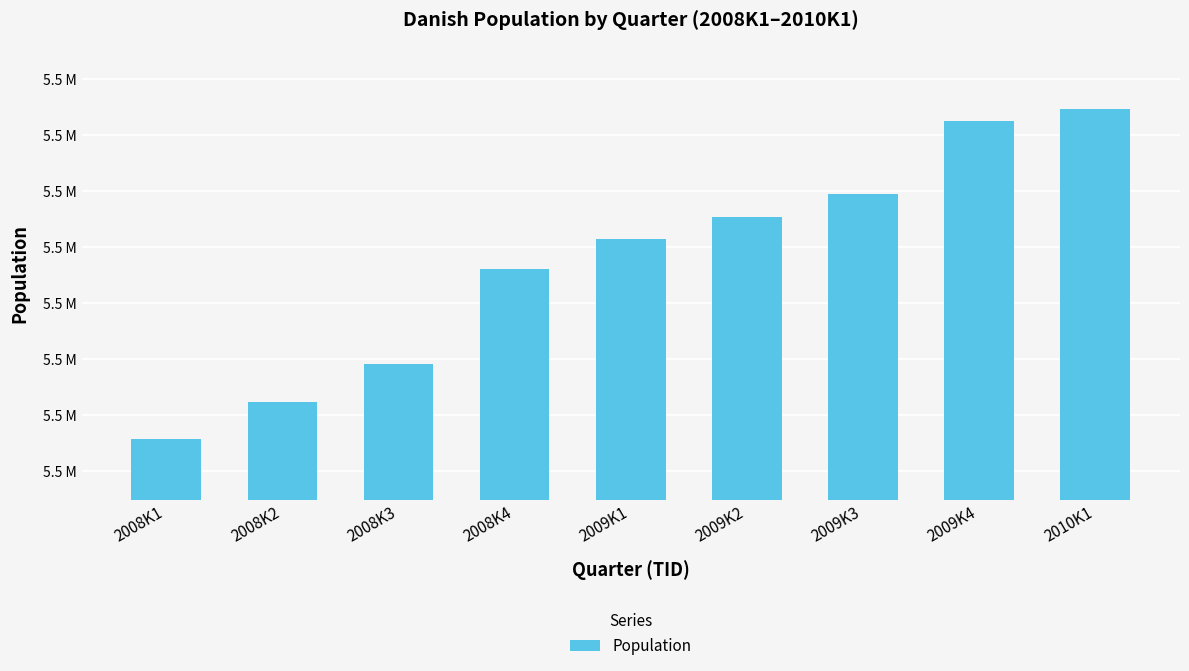

Which category has the highest value across all series?

2010K1